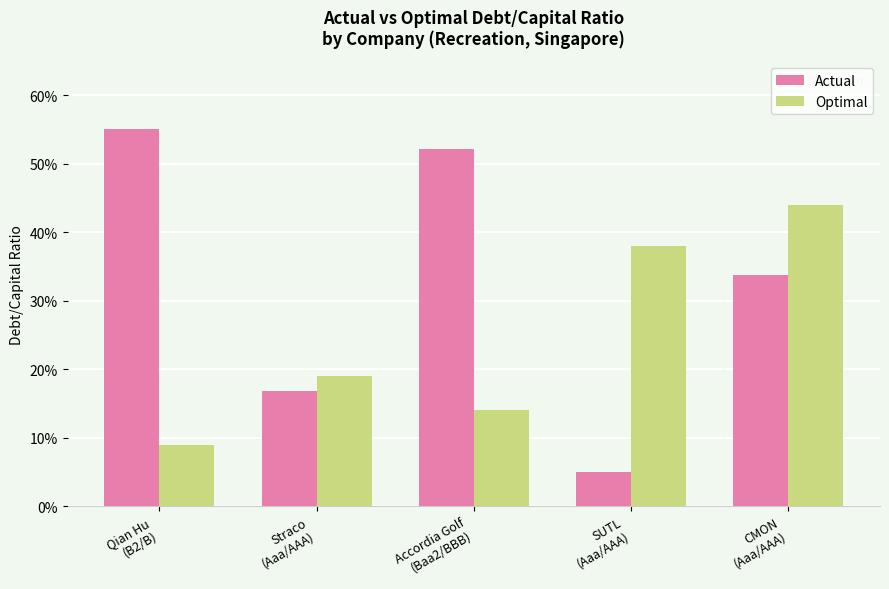

Which series changed the most between Straco
(Aaa/AAA) and Accordia Golf
(Baa2/BBB)?

Actual